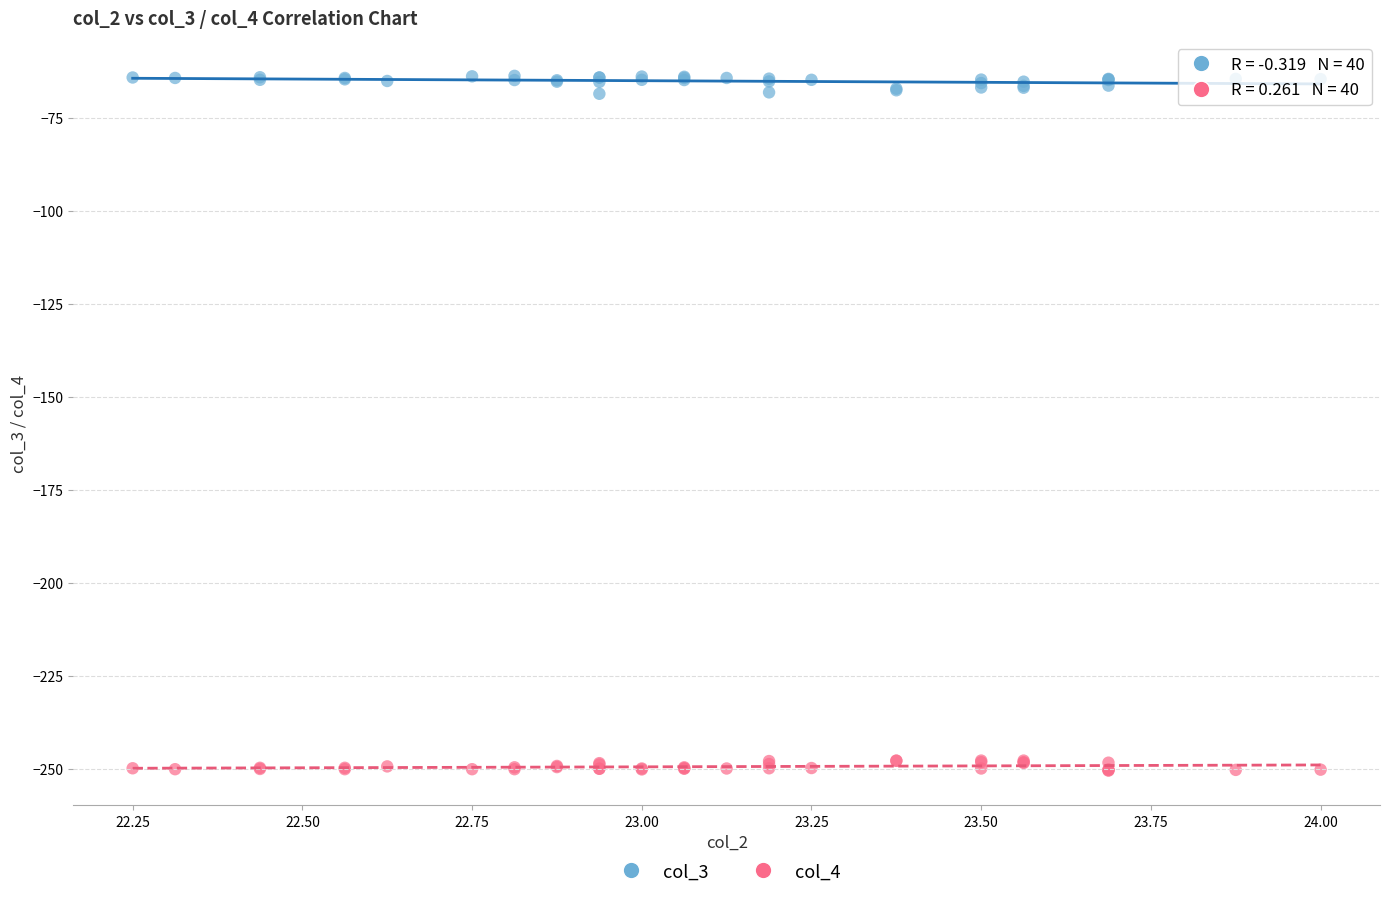

Which series contains the highest Y value?

col_3